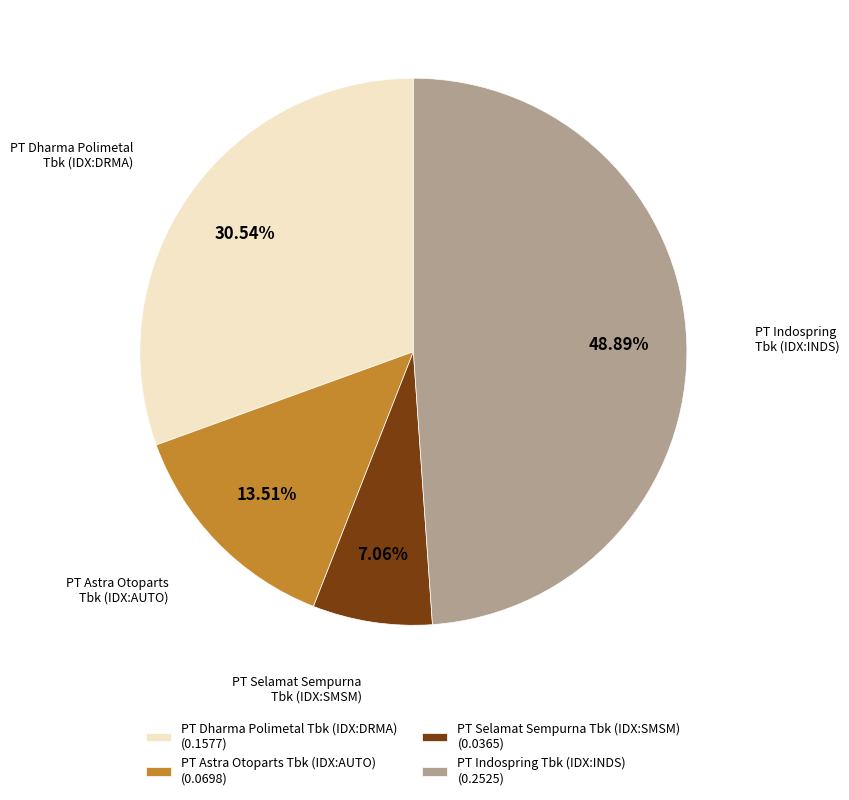

Does PT Selamat Sempurna Tbk (IDX:SMSM) represent more than half of the total?

No